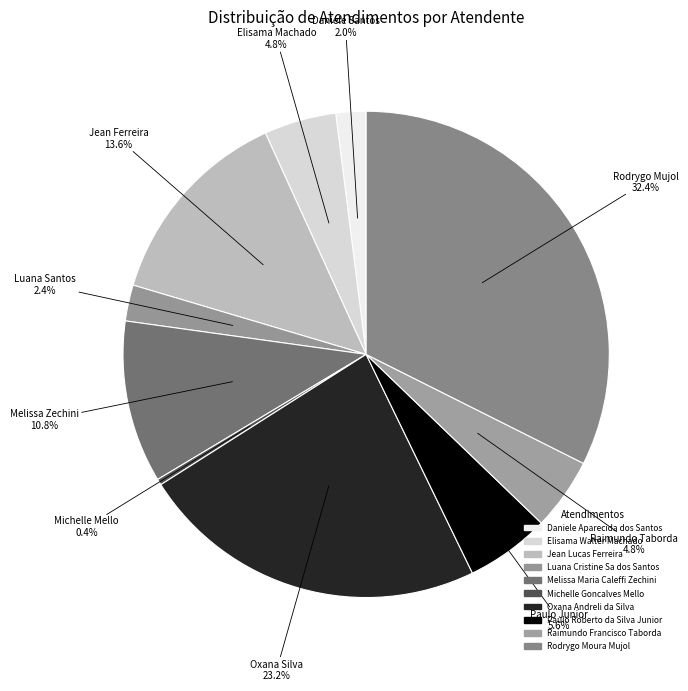

How many slices are in this pie chart?

10